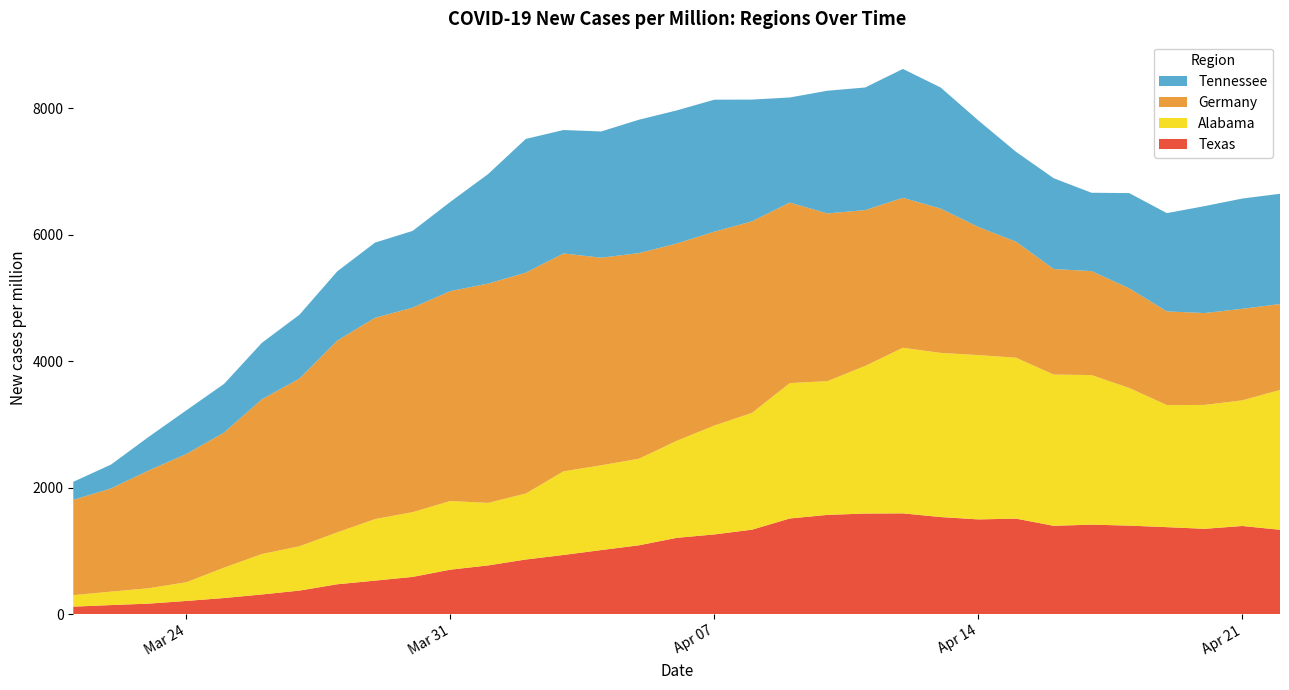

Reading left to right, what are all the values shown in this chart?

Texas: 2020-03-21=118.0	2020-03-22=142.9	2020-03-23=165.8	2020-03-24=208.2	2020-03-25=254.5	2020-03-26=310.4	2020-03-27=372.2	2020-03-28=472.0	2020-03-29=529.4	2020-03-30=588.5	2020-03-31=703.1	2020-04-01=770.1	2020-04-02=863.7	2020-04-03=935.4	2020-04-04=1013.0	2020-04-05=1088.1	2020-04-06=1206.1	2020-04-07=1260.3	2020-04-08=1335.7	2020-04-09=1512.3	2020-04-10=1569.4	2020-04-11=1590.4	2020-04-12=1593.3	2020-04-13=1535.2	2020-04-14=1498.0	2020-04-15=1510.1	2020-04-16=1396.3	2020-04-17=1415.0	2020-04-18=1399.5	2020-04-19=1375.3	2020-04-20=1349.0	2020-04-21=1393.8	2020-04-22=1333.7
Alabama: 2020-03-21=182.1	2020-03-22=212.7	2020-03-23=243.3	2020-03-24=295.7	2020-03-25=480.7	2020-03-26=639.5	2020-03-27=700.7	2020-03-28=820.2	2020-03-29=973.1	2020-03-30=1024.1	2020-03-31=1085.3	2020-04-01=989.2	2020-04-02=1043.1	2020-04-03=1322.8	2020-04-04=1340.2	2020-04-05=1369.4	2020-04-06=1534.0	2020-04-07=1721.9	2020-04-08=1847.2	2020-04-09=2141.5	2020-04-10=2115.2	2020-04-11=2335.2	2020-04-12=2619.3	2020-04-13=2596.0	2020-04-14=2598.9	2020-04-15=2545.0	2020-04-16=2392.0	2020-04-17=2365.8	2020-04-18=2177.9	2020-04-19=1930.2	2020-04-20=1959.4	2020-04-21=1987.0	2020-04-22=2211.4
Germany: 2020-03-21=1507.6	2020-03-22=1631.7	2020-03-23=1863.1	2020-03-24=2029.4	2020-03-25=2137.8	2020-03-26=2447.6	2020-03-27=2653.3	2020-03-28=3034.6	2020-03-29=3183.4	2020-03-30=3235.4	2020-03-31=3320.3	2020-04-01=3468.0	2020-04-02=3494.2	2020-04-03=3445.7	2020-04-04=3283.9	2020-04-05=3252.4	2020-04-06=3120.7	2020-04-07=3066.5	2020-04-08=3029.7	2020-04-09=2855.4	2020-04-10=2652.3	2020-04-11=2464.5	2020-04-12=2371.7	2020-04-13=2283.4	2020-04-14=2026.6	2020-04-15=1835.1	2020-04-16=1669.2	2020-04-17=1644.3	2020-04-18=1576.6	2020-04-19=1482.2	2020-04-20=1453.3	2020-04-21=1448.1	2020-04-22=1359.4
Tennessee: 2020-03-21=284.5	2020-03-22=377.6	2020-03-23=531.3	2020-03-24=690.3	2020-03-25=768.8	2020-03-26=892.2	2020-03-27=1010.4	2020-03-28=1094.0	2020-03-29=1189.2	2020-03-30=1213.3	2020-03-31=1412.0	2020-04-01=1732.1	2020-04-02=2114.9	2020-04-03=1952.8	2020-04-04=1996.7	2020-04-05=2109.6	2020-04-06=2105.5	2020-04-07=2087.7	2020-04-08=1925.6	2020-04-09=1662.0	2020-04-10=1941.3	2020-04-11=1939.2	2020-04-12=2038.5	2020-04-13=1915.1	2020-04-14=1685.0	2020-04-15=1421.4	2020-04-16=1436.1	2020-04-17=1239.4	2020-04-18=1505.1	2020-04-19=1554.3	2020-04-20=1691.3	2020-04-21=1743.6	2020-04-22=1743.6